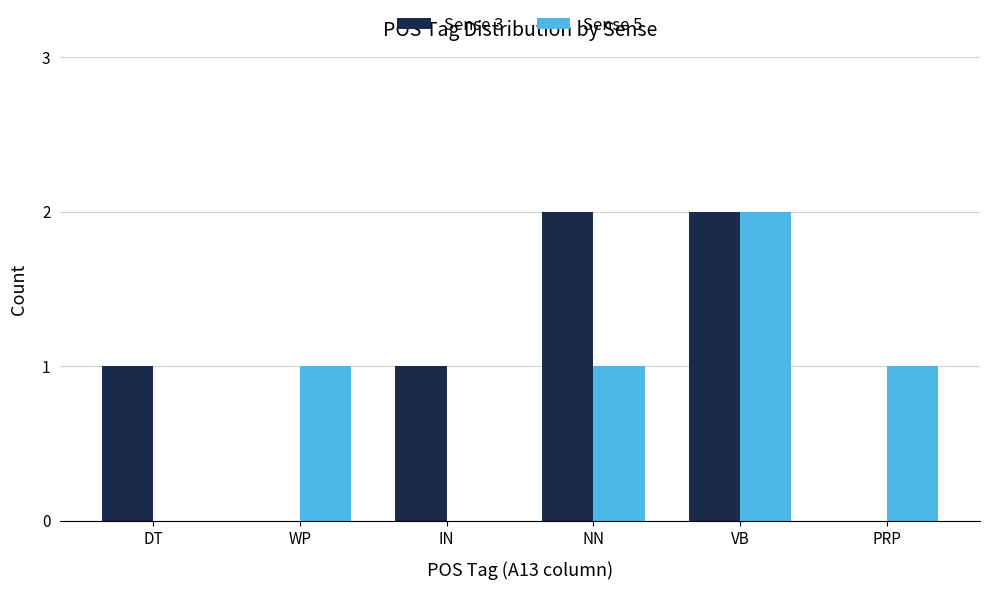

What is the difference between the Sense 5 values at DT and NN?

1